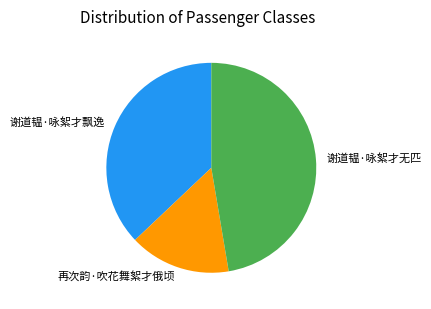

Is there a majority slice in this chart?

No